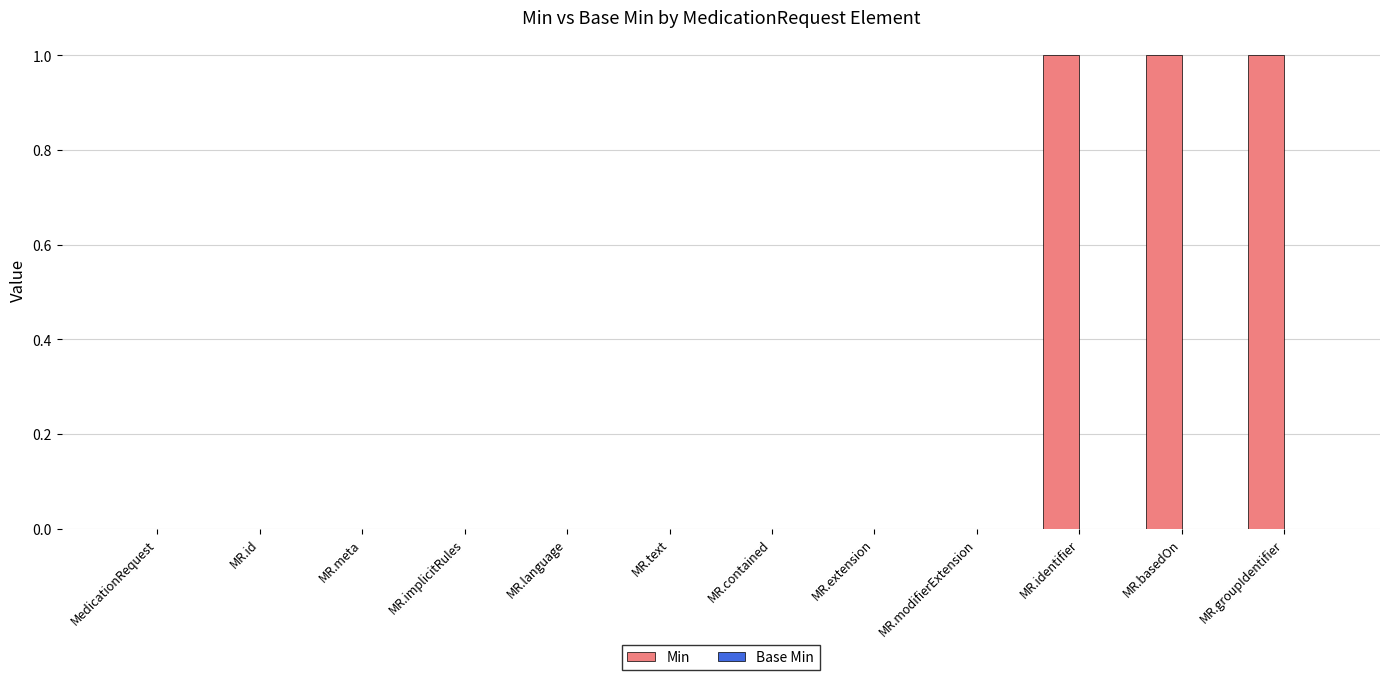

Reading right to left, list all the values displayed in this chart.

MR.groupIdentifier=1	MR.basedOn=1	MR.identifier=1	MR.modifierExtension=0	MR.extension=0	MR.contained=0	MR.text=0	MR.language=0	MR.implicitRules=0	MR.meta=0	MR.id=0	MedicationRequest=0